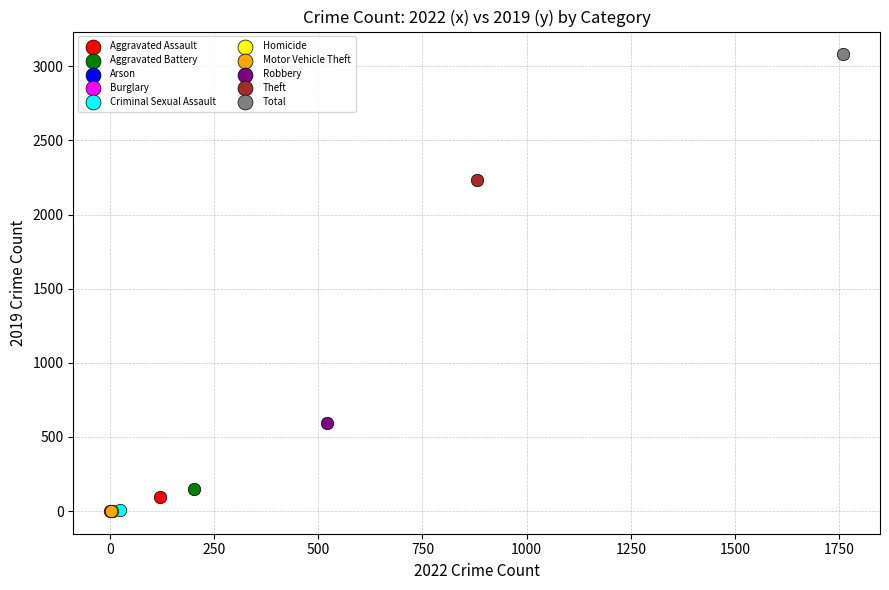

What are all the series names shown in the legend?

Aggravated Assault, Aggravated Battery, Arson, Burglary, Criminal Sexual Assault, Homicide, Motor Vehicle Theft, Robbery, Theft, Total